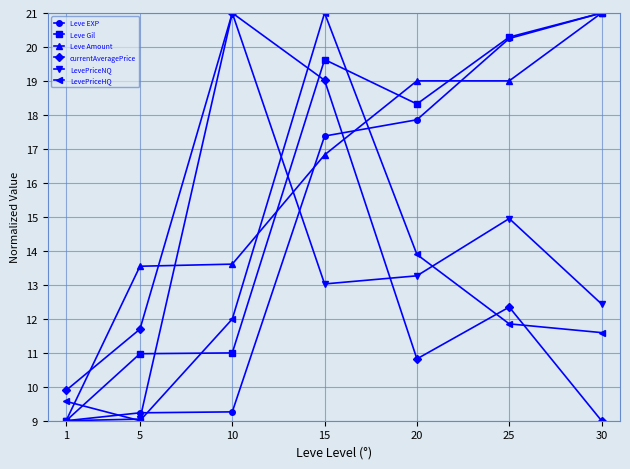

Where do Leve Amount and LevePriceHQ first cross each other?

1 and 5